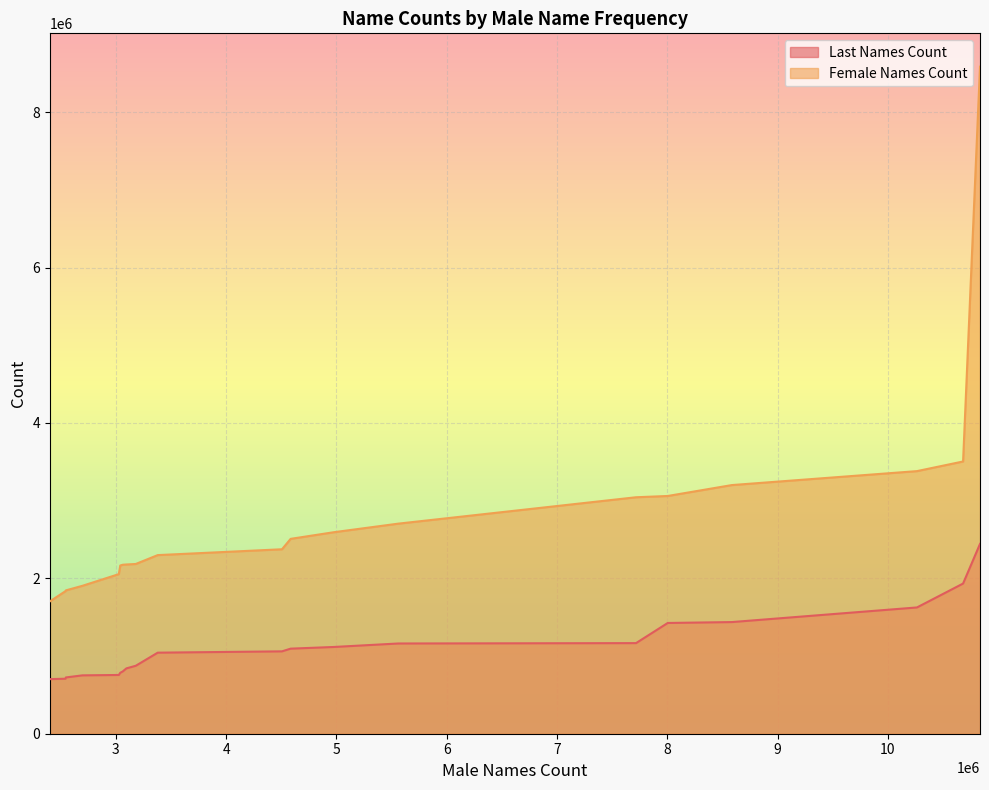

Rank the series by their average value, from lowest to highest.

Last Names Count, Female Names Count